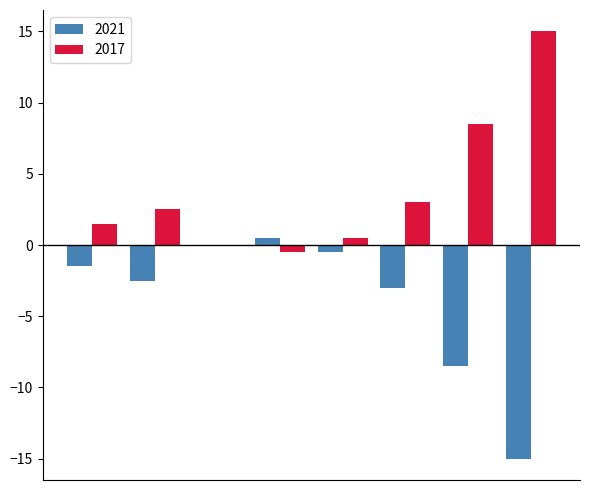

Which series has the largest total across all categories?

2017